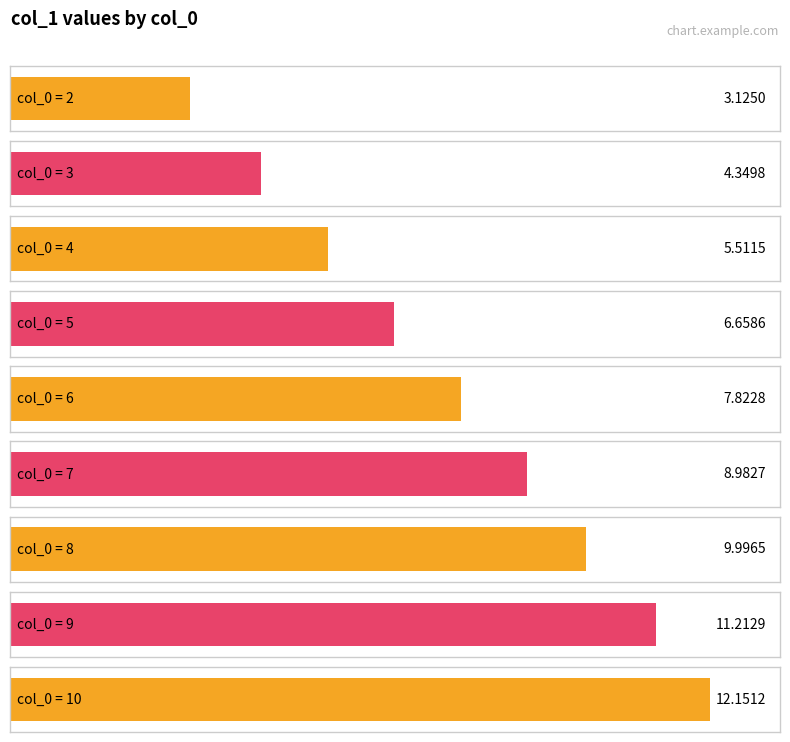

Reading right to left, transcribe all the data shown in this chart.

10=12.2	9=11.2	8=10.0	7=9.0	6=7.8	5=6.7	4=5.5	3=4.3	2=3.1